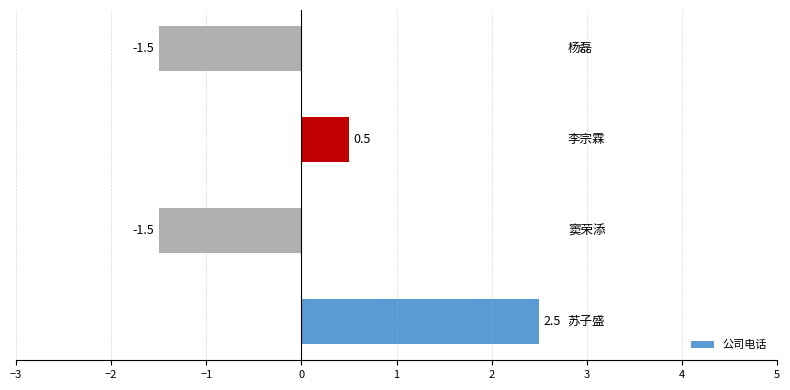

What is the minimum value shown in the chart?

-1.5